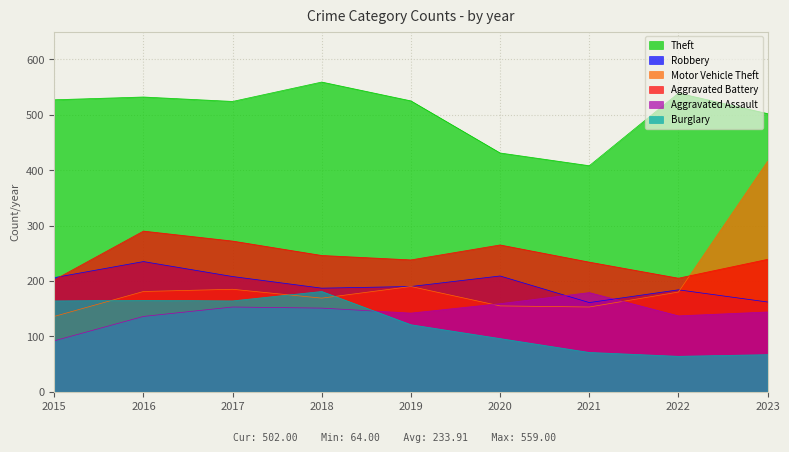

Which series has the largest range (max minus min)?

Motor Vehicle Theft